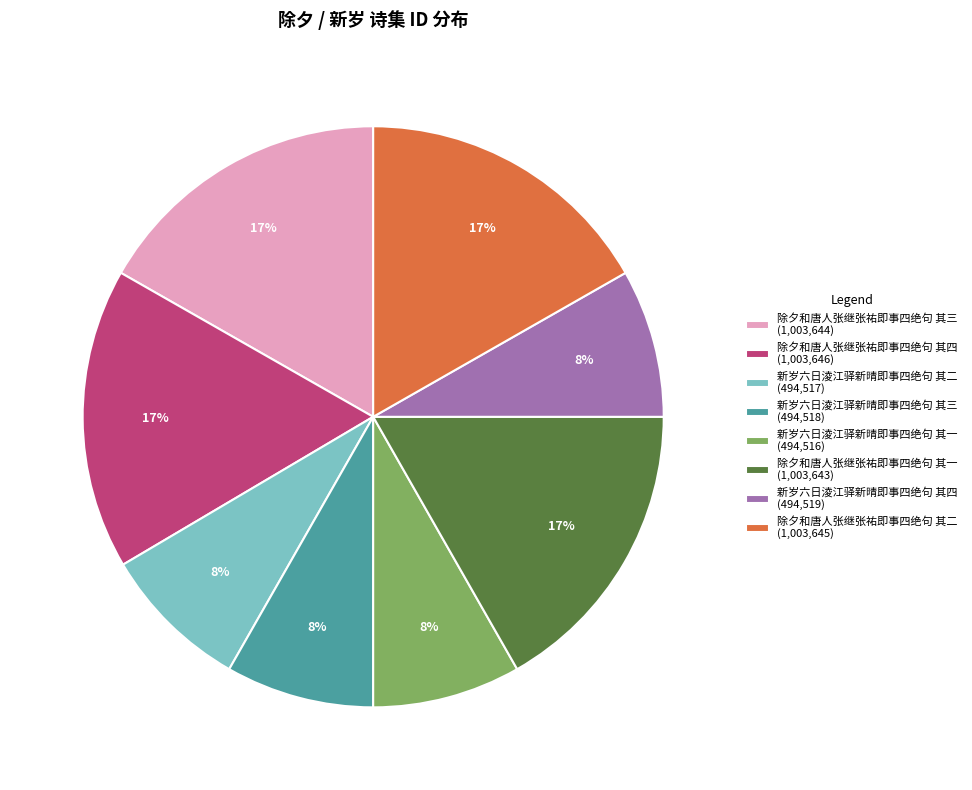

To the nearest percent, what percentage of the pie is 除夕和唐人张继张祐即事四绝句 其一?

17%